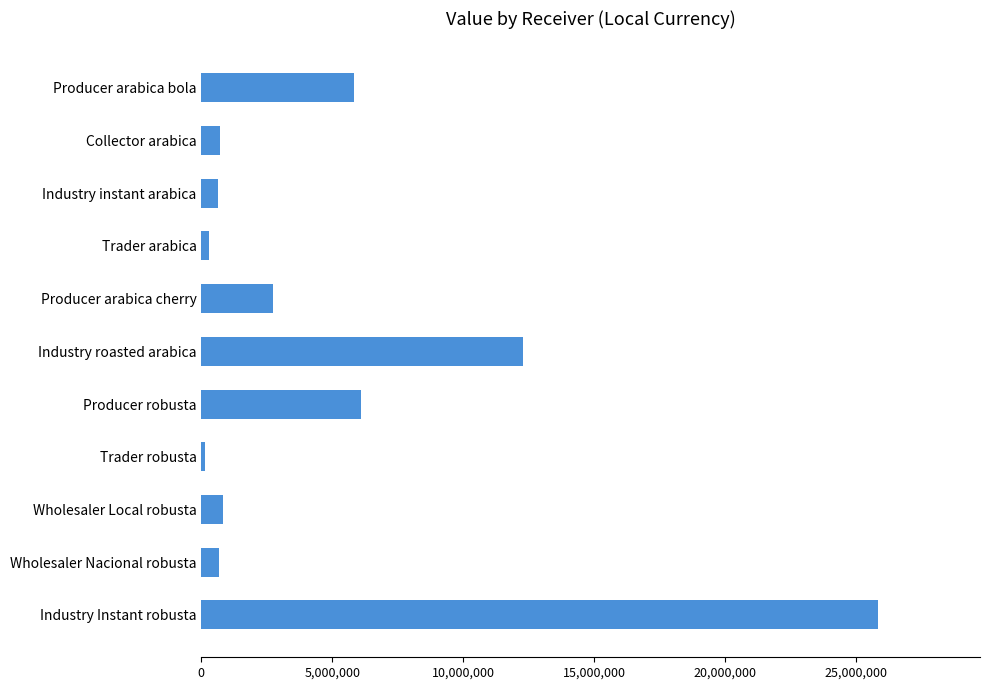

What is the label of the 3rd bar from the bottom?

Wholesaler Local robusta